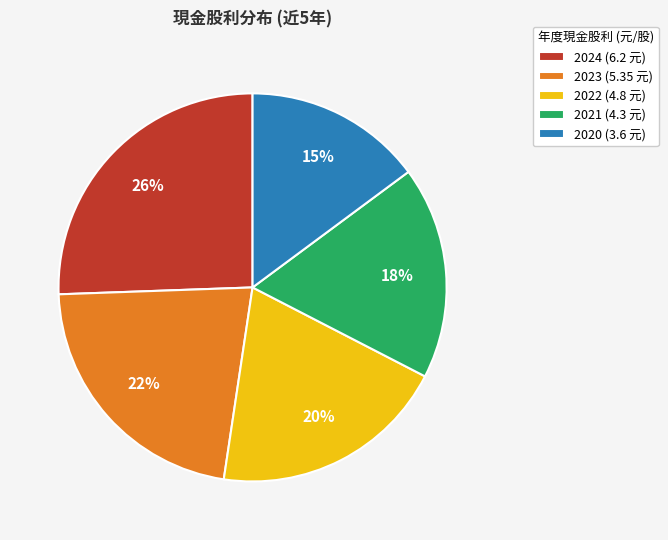

What is the largest slice in the pie chart?

2024